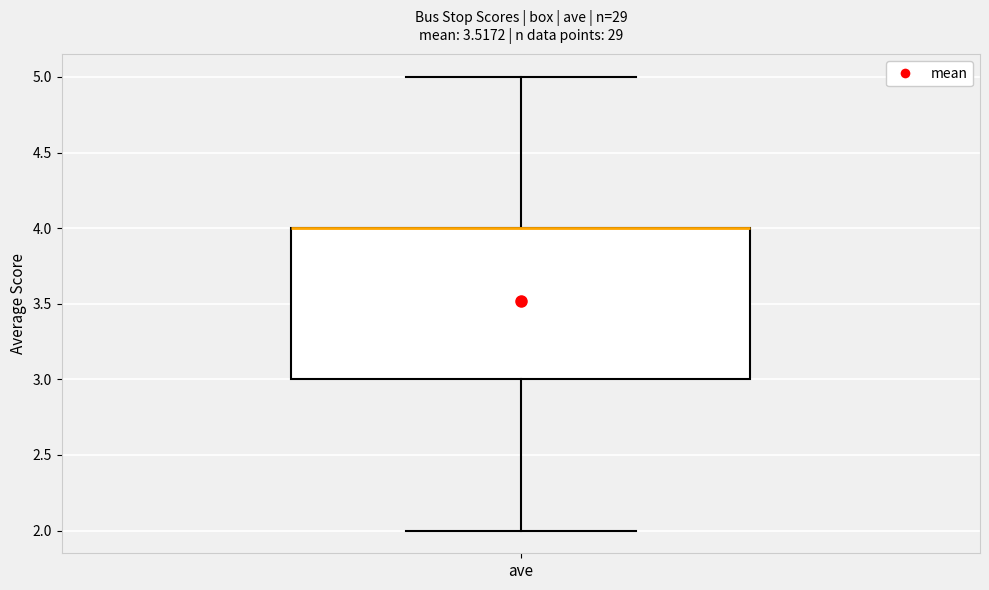

Where is the lower edge of the box for ave on the y-axis? The values are not printed on the chart, so give them approximately, as read against the axis.

3